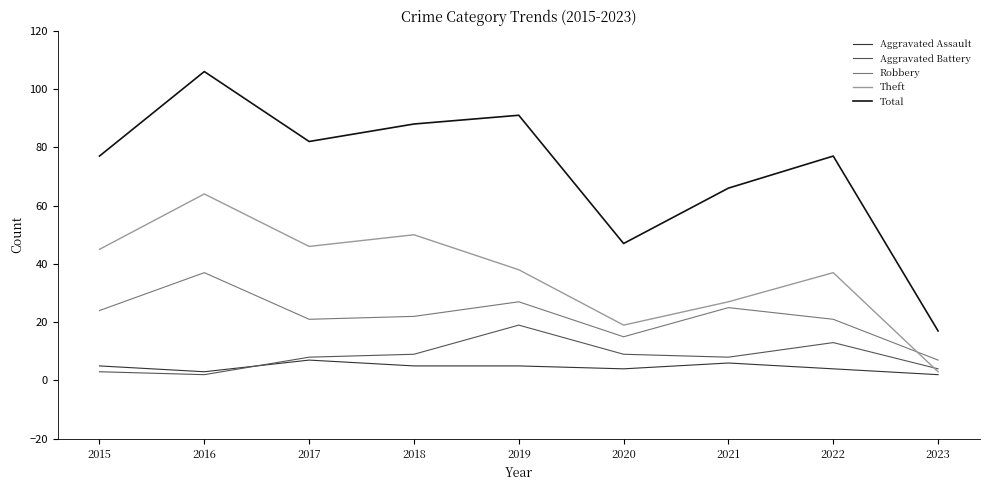

Rank the series by their maximum value, from highest to lowest.

Total, Theft, Robbery, Aggravated Battery, Aggravated Assault